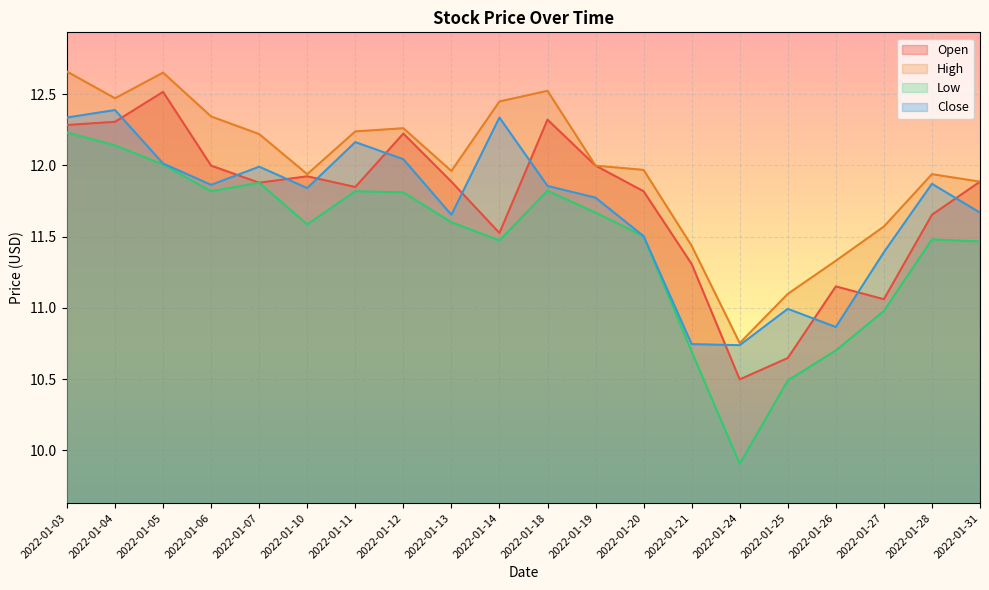

At which label does Open reach its peak?

2022-01-05